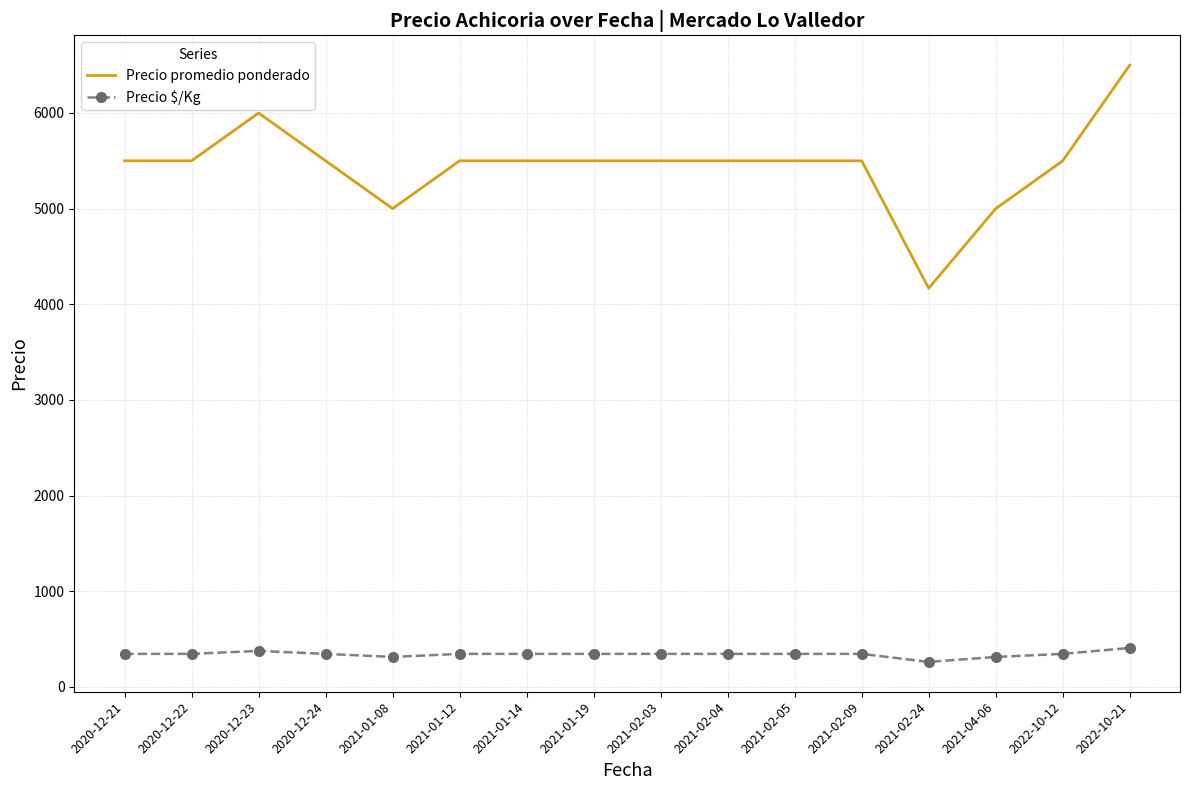

What position from the right is 2020-12-22?

15